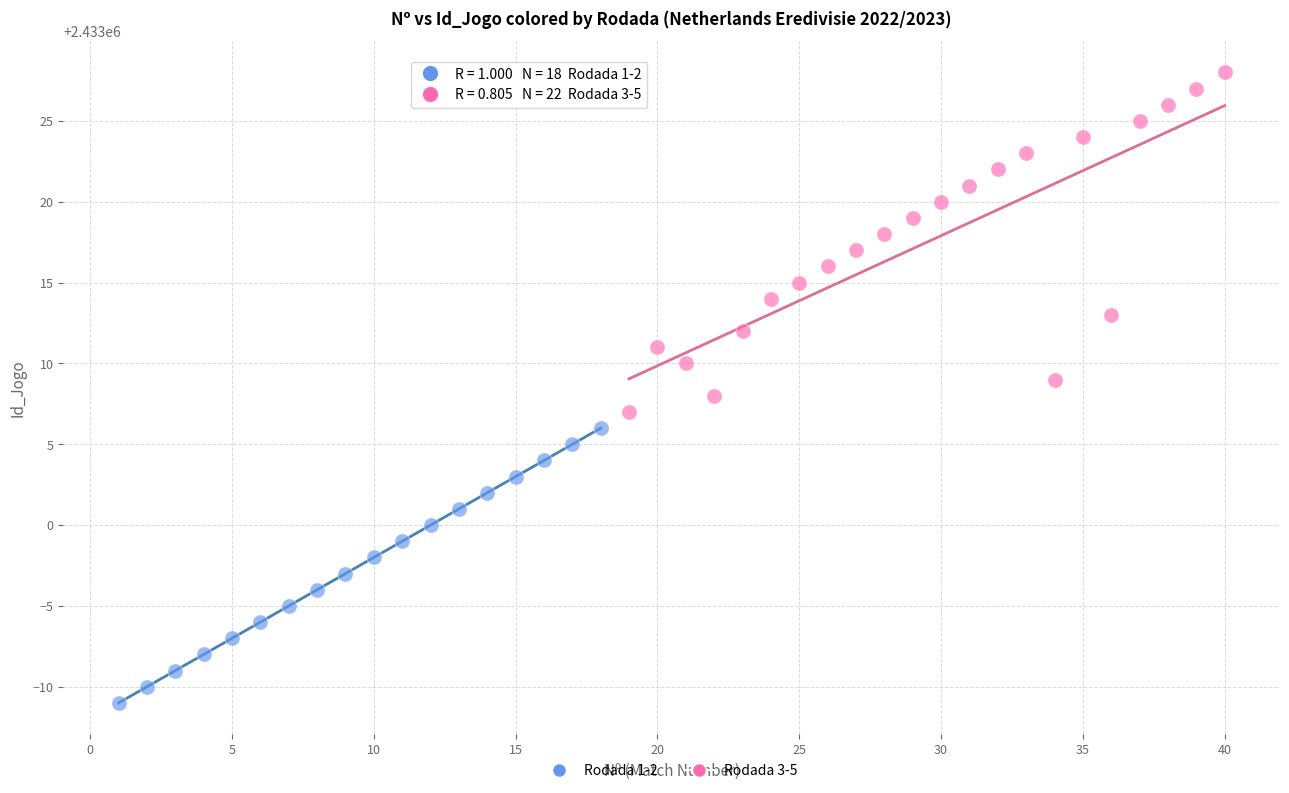

Which series reaches the minimum Y coordinate?

Rodada 1-2